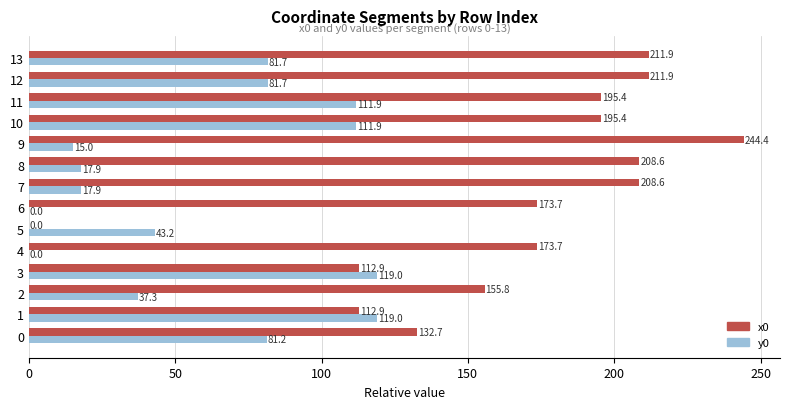

Count the number of data series in this chart.

2